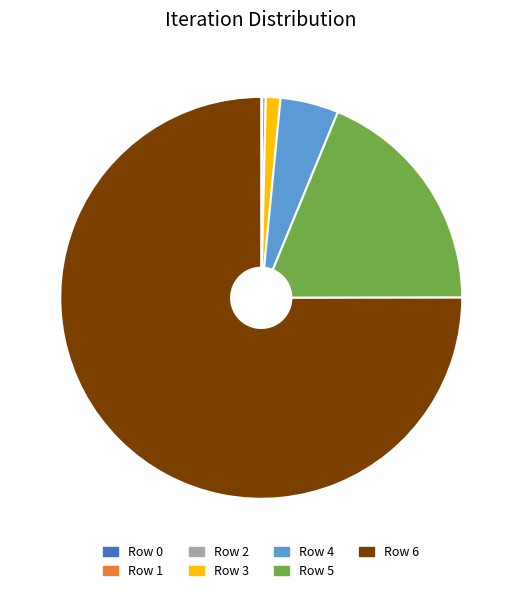

Do Row 6 and Row 3 together represent more than half of the pie?

Yes